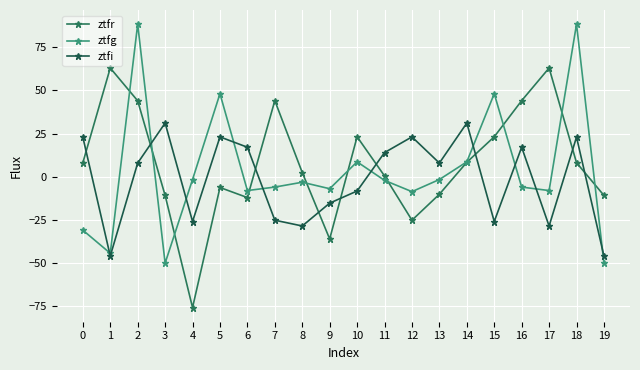

Is this an area chart (filled region under the line)?

No